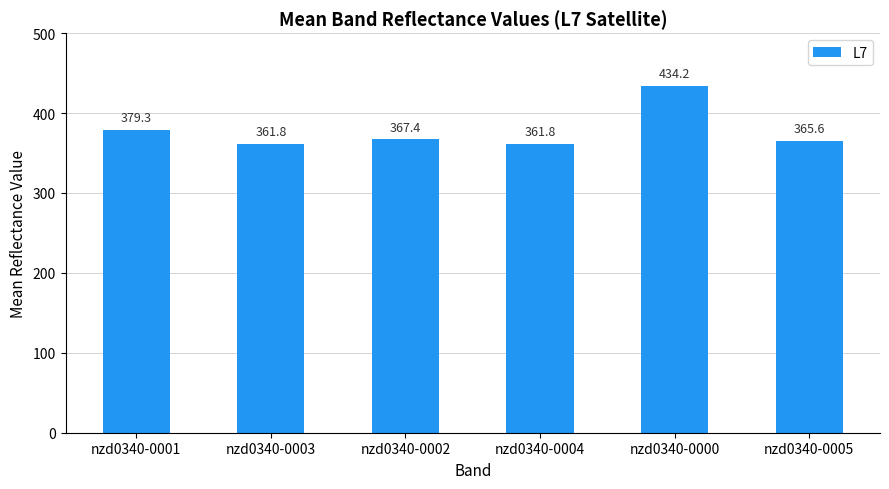

What is the maximum value shown in the chart?

434.2